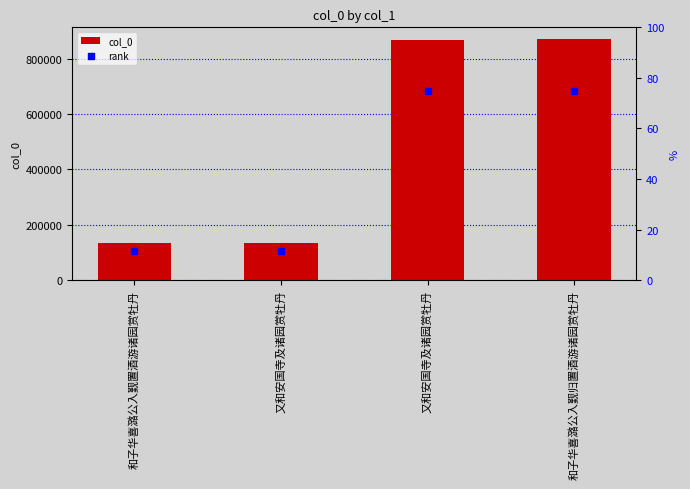

Is the value of col_0 at 和子华喜潞公入觐归置酒游诸园赏牡丹 greater than the value of rank at 和子华喜潞公入觐置酒游诸园赏牡丹?

Yes